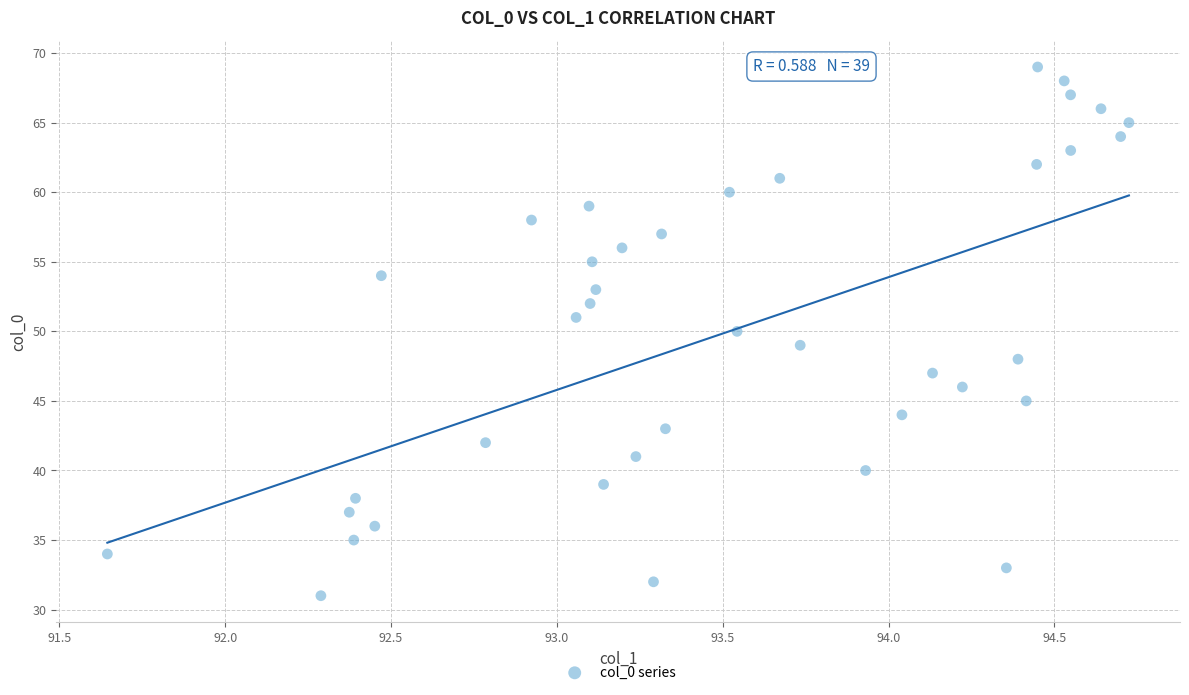

What is the range of Y values (max minus min)?

38